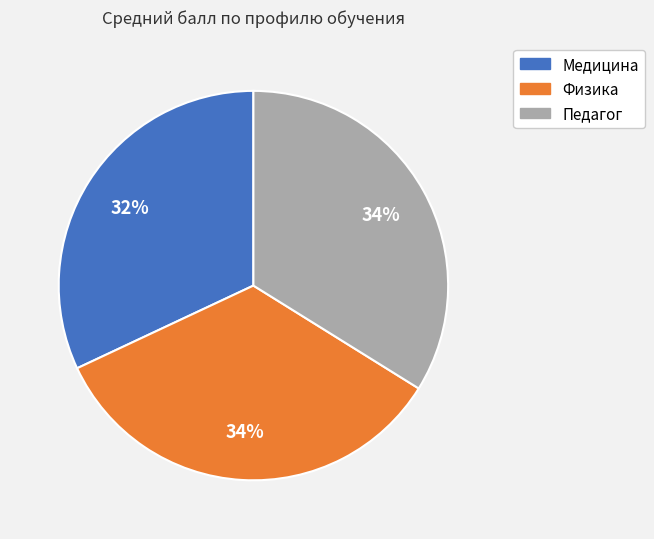

To the nearest percent, what percentage of the pie is Педагог?

34%